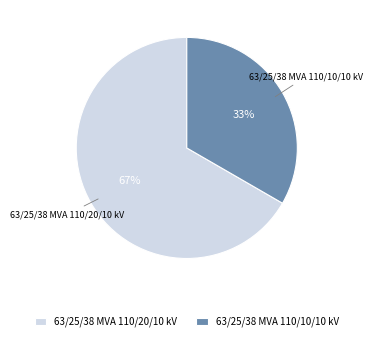

Is there a majority slice in this chart?

Yes